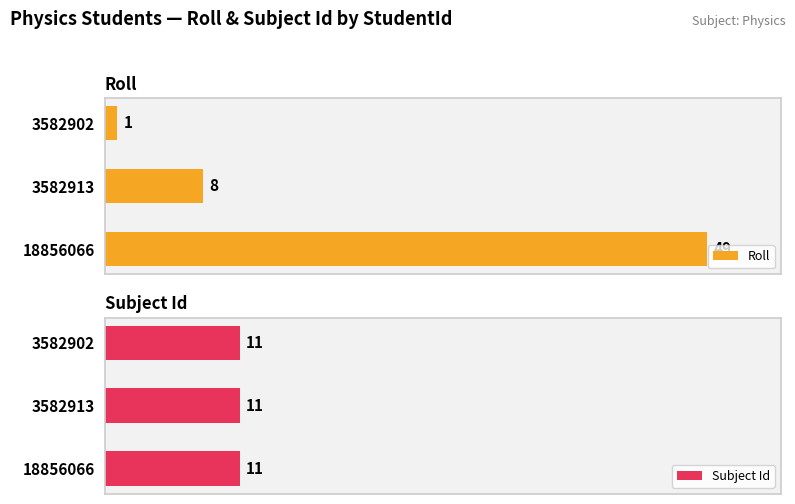

Rank the categories by Roll value from highest to lowest.

18856066, 3582913, 3582902